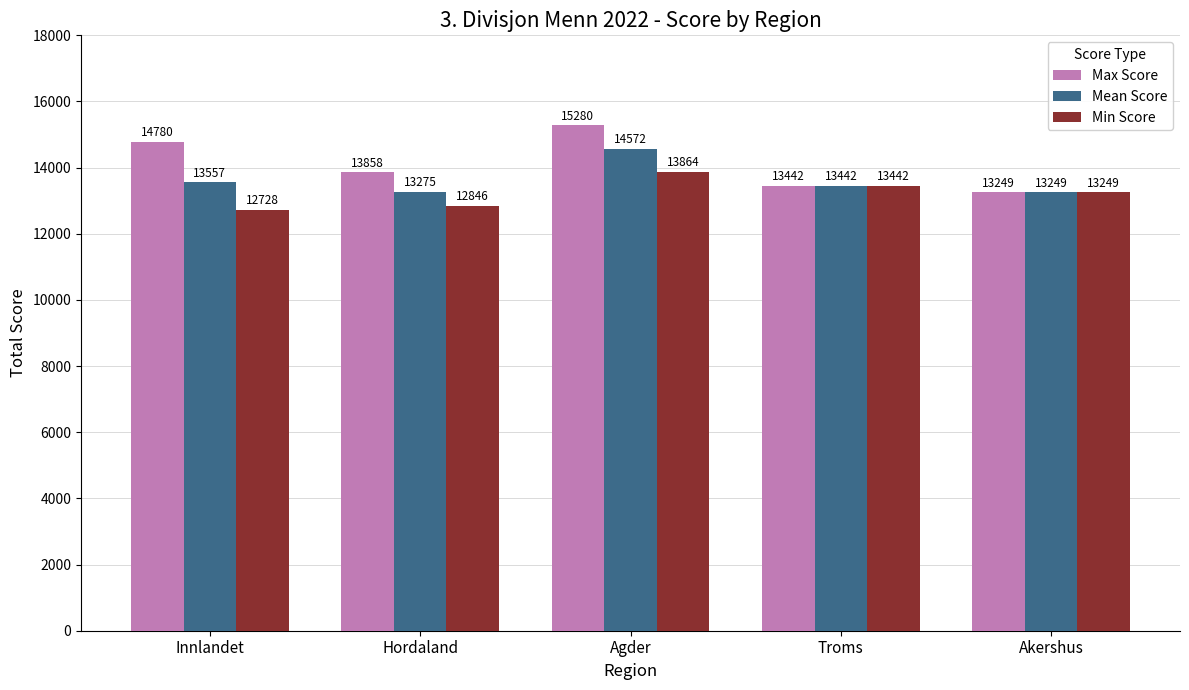

Which series changed the most between Innlandet and Akershus?

Max Score